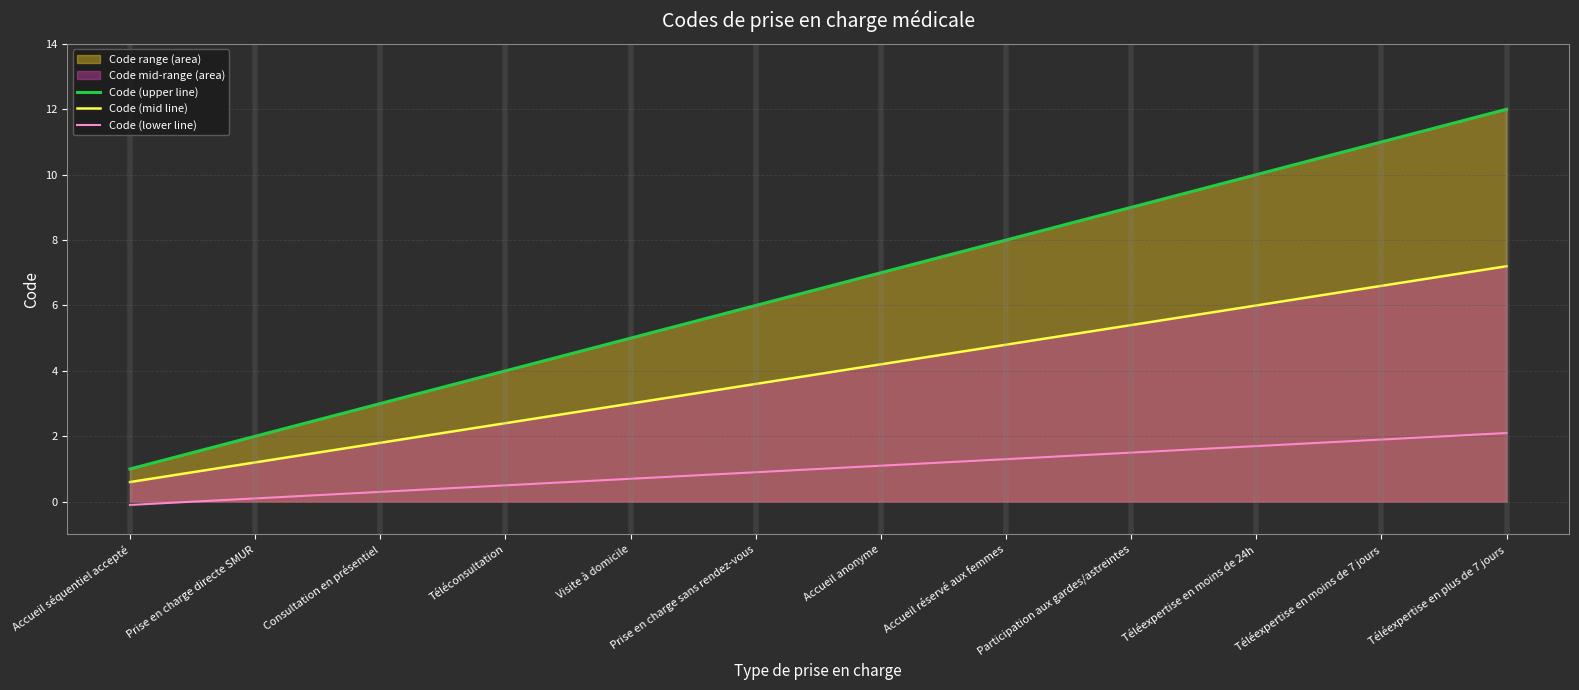

What is the change in value from Accueil anonyme to Accueil réservé aux femmes?

+1